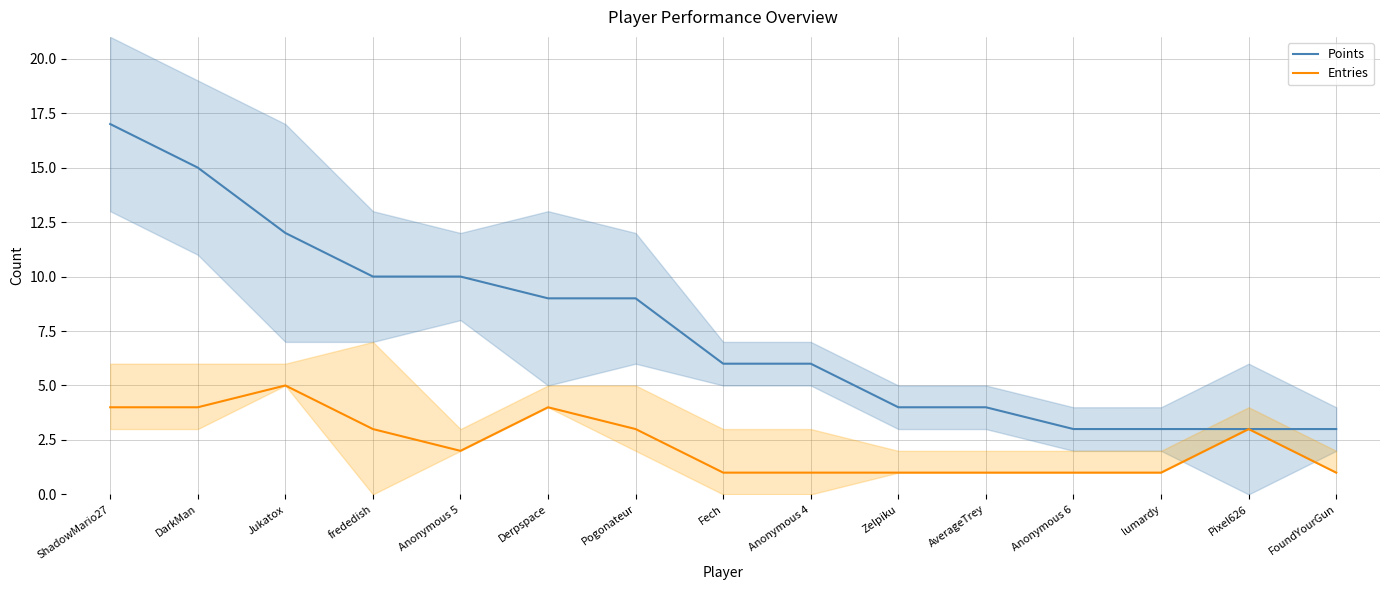

At which category is the sum across all series the highest?

ShadowMario27